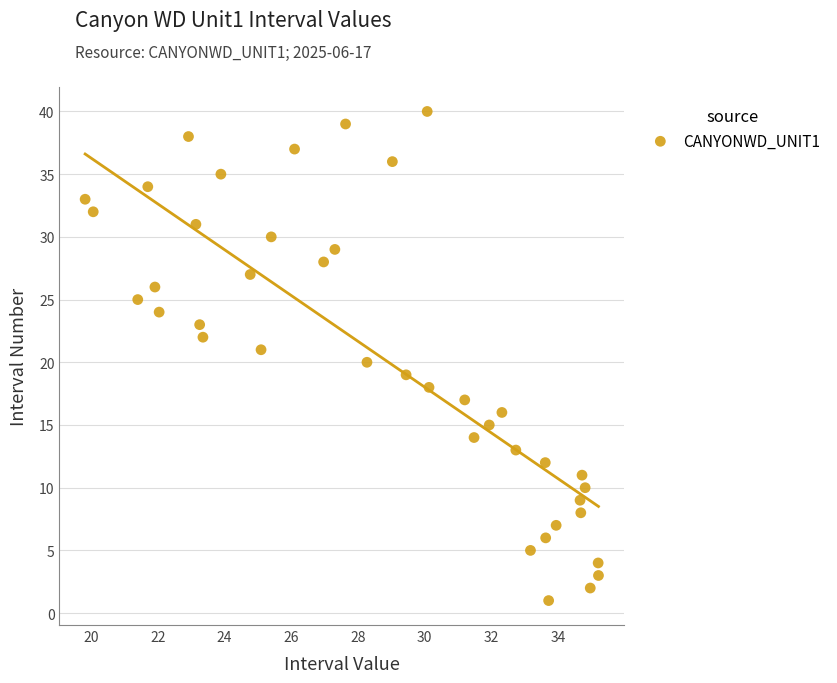

What is the range of Y values (max minus min)?

39